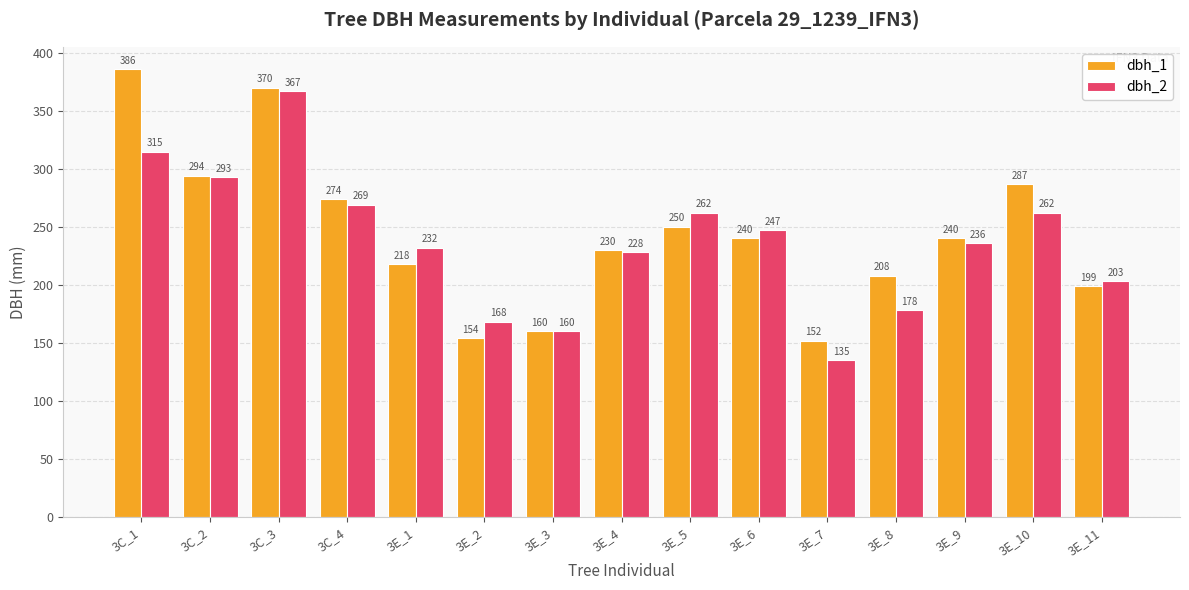

Where does the dbh_1 series first go above 240?

3C_1